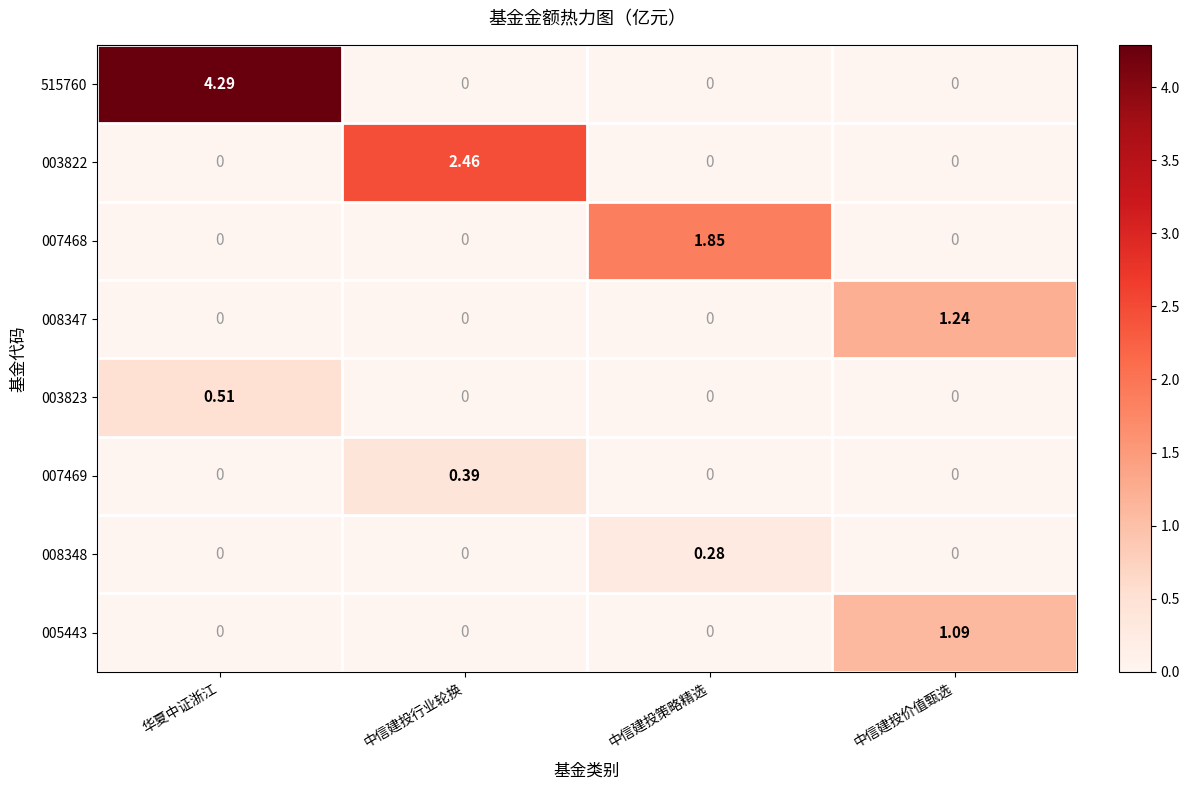

At which category is the sum across all series the highest?

华夏中证浙江